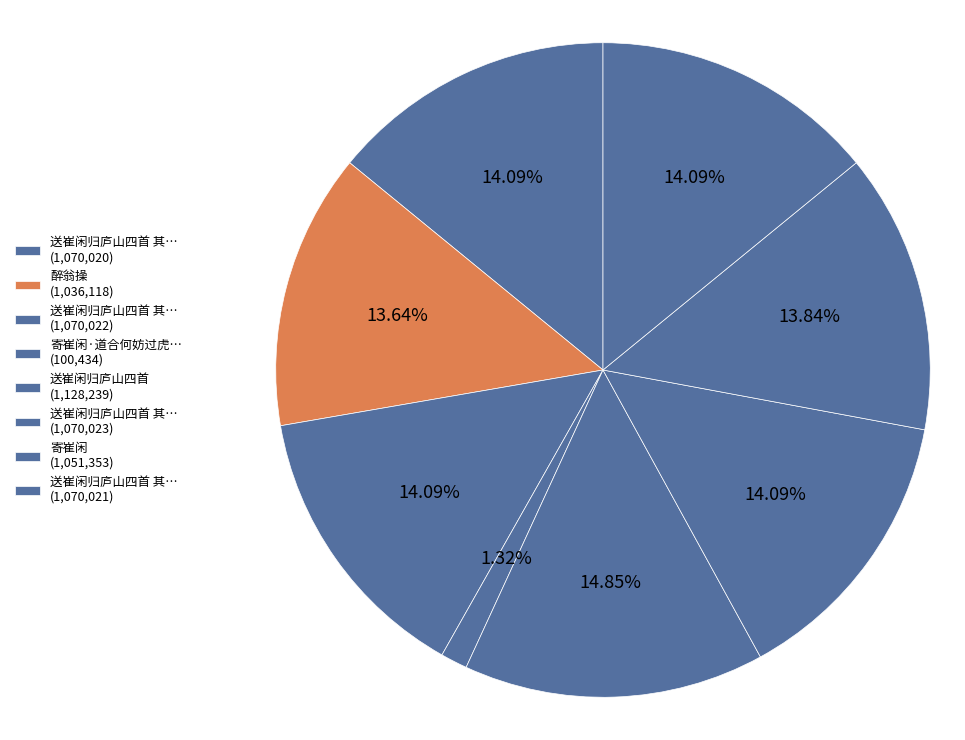

Is there any slice that represents more than half of the pie?

No